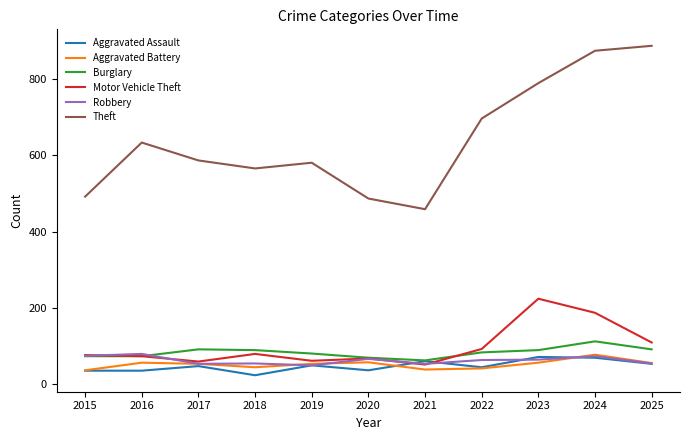

Where does the Theft series first go above 587?

2016